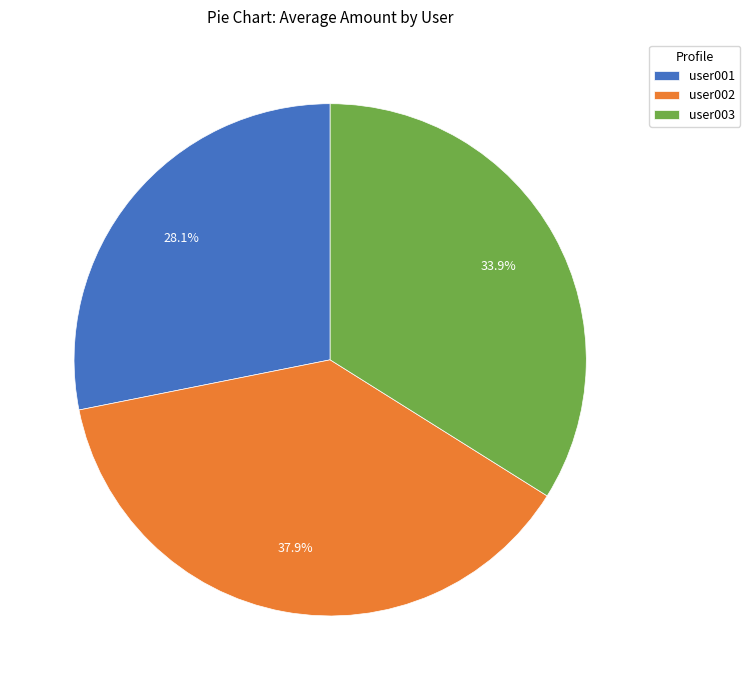

How many slices are in this pie chart?

3